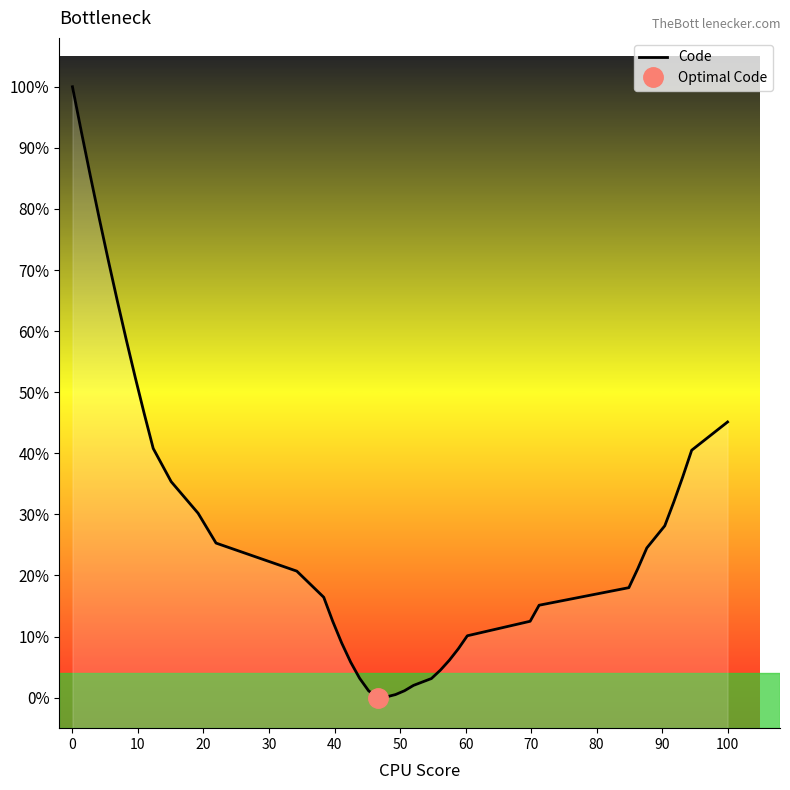

How many data points are above 21?

20